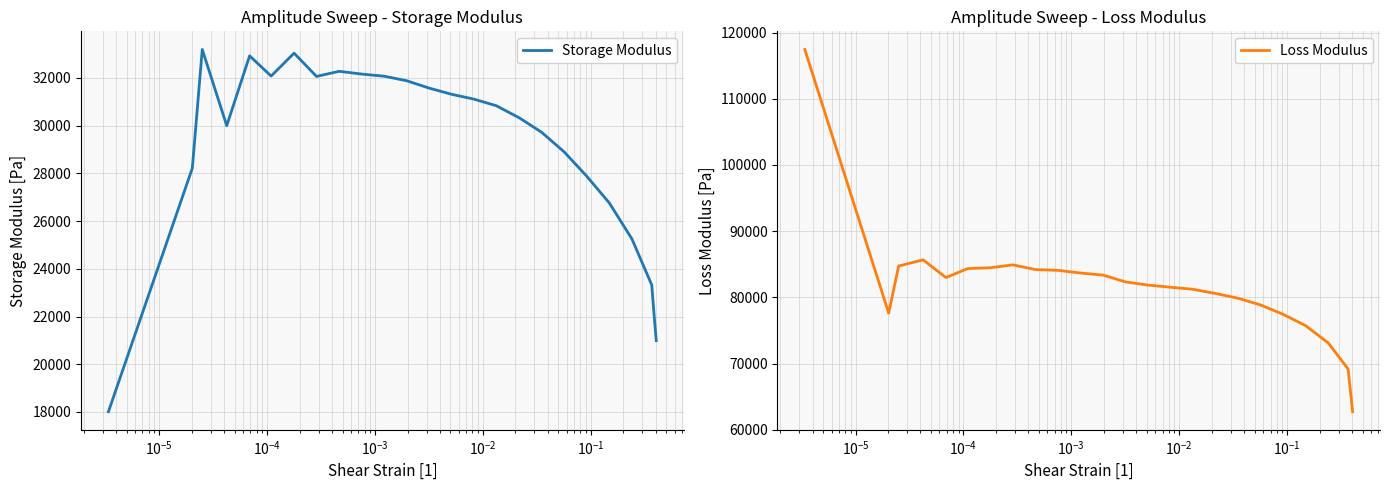

How many data points does each series have?

25